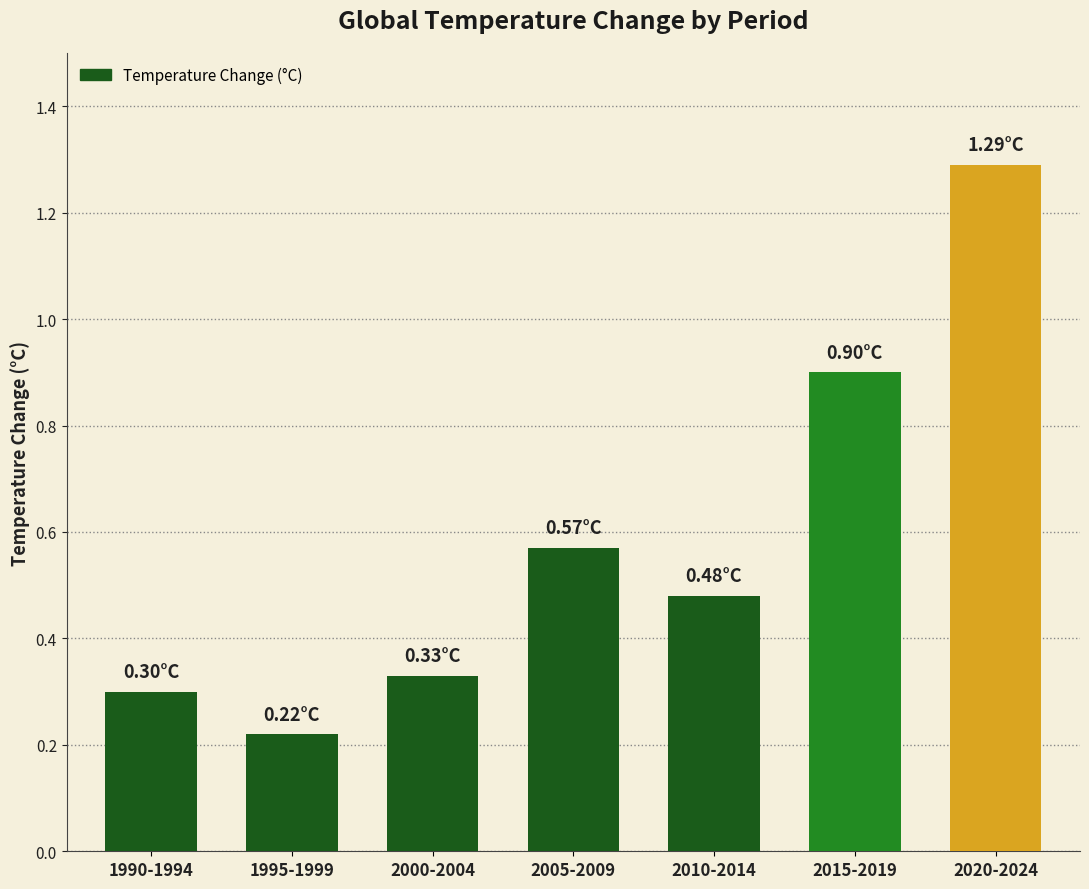

Rank the categories by value from highest to lowest.

2020-2024, 2015-2019, 2005-2009, 2010-2014, 2000-2004, 1990-1994, 1995-1999